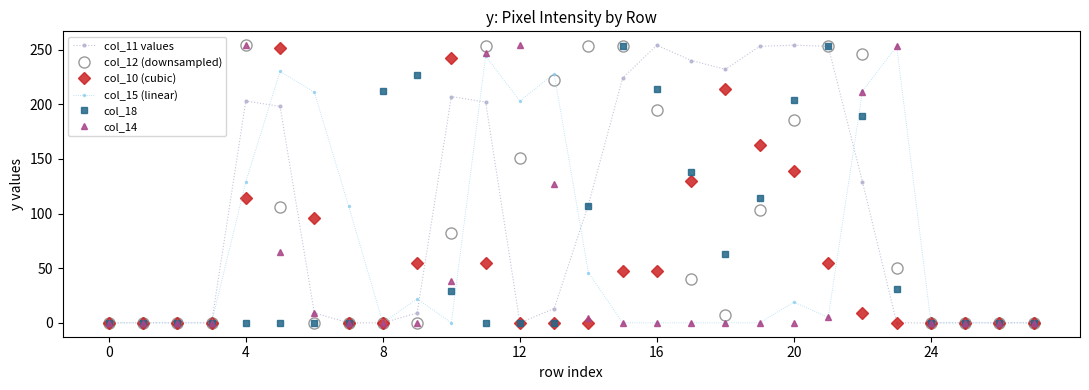

True or false: col_14 has more than 0 interior local peaks.

True